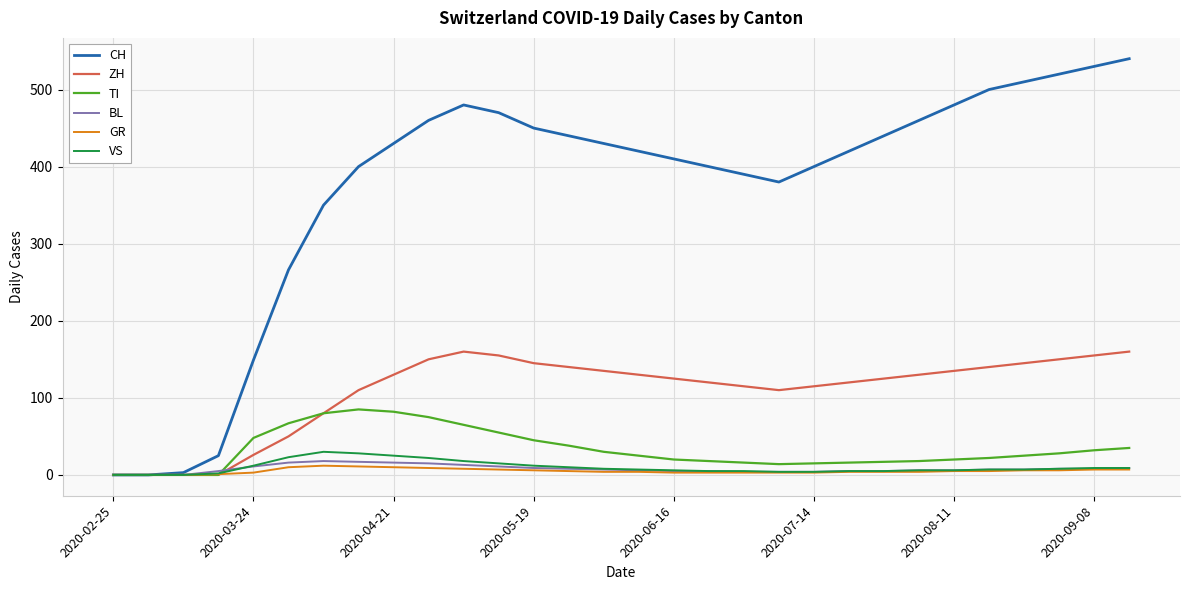

Which series has the largest range (max minus min)?

CH